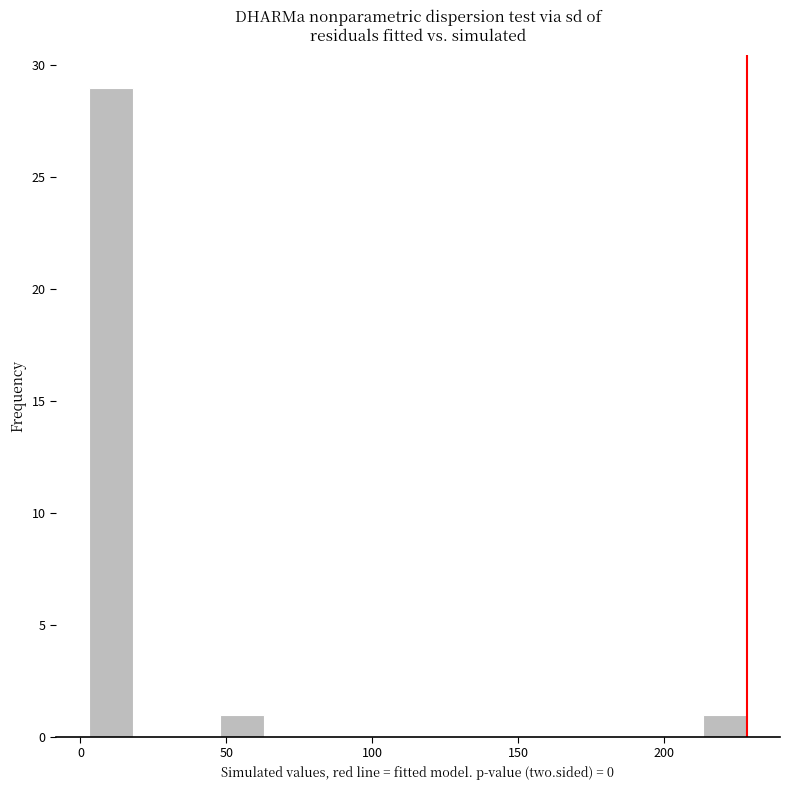

Around what value on the x-axis is the tallest bar? Give the approximate position of its centre, as read against the axis.

10